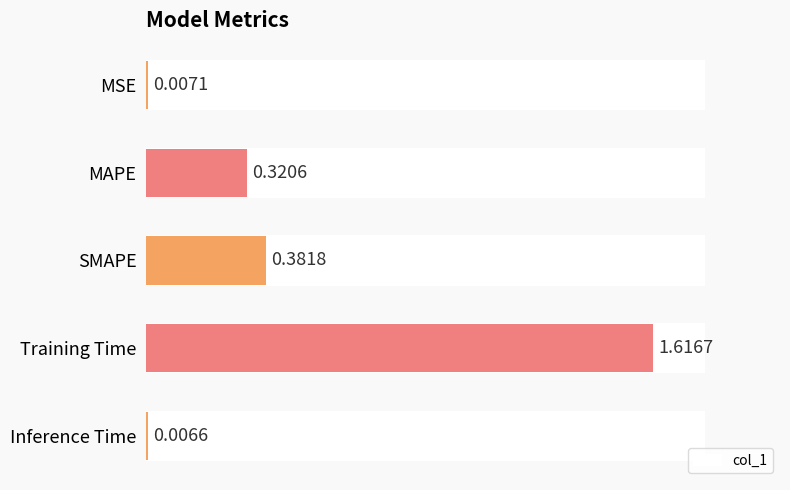

What is the sum of all values?

2.3